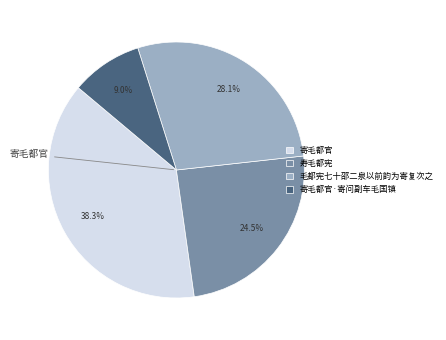

True or false: 毛都宪七十邵二泉以前韵为寄复次之 accounts for 22% of the total.

False